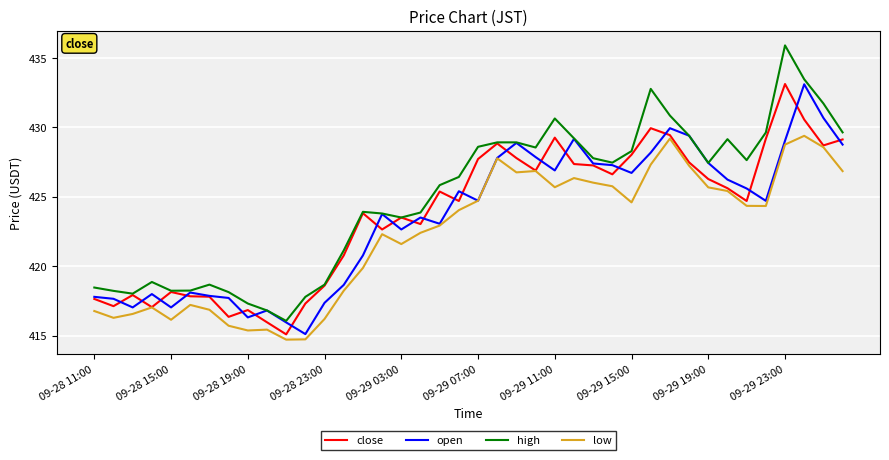

At how many categories does at least one series exceed 425?

22